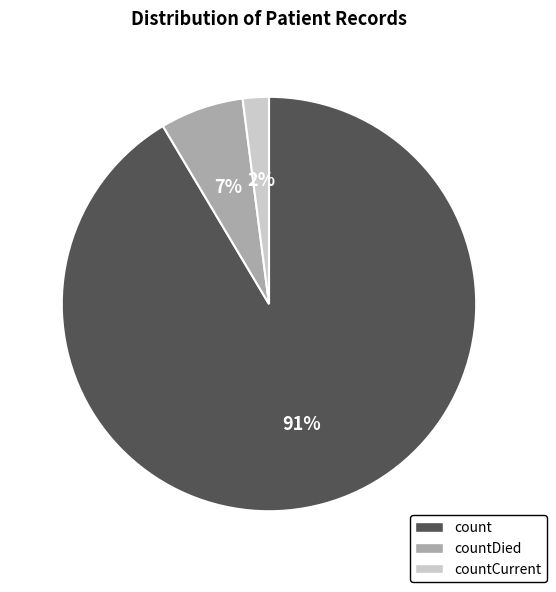

Is there any slice that represents more than half of the pie?

Yes